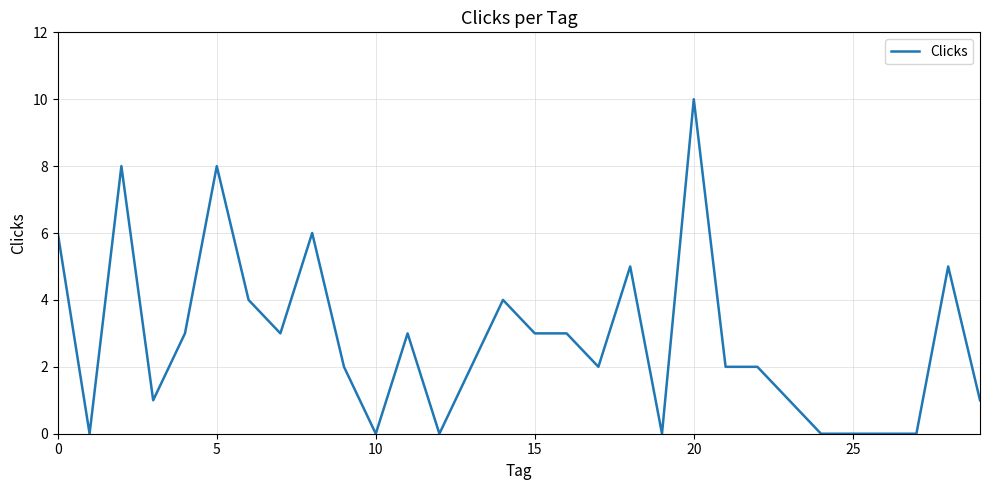

What is the difference between the maximum and minimum values?

10